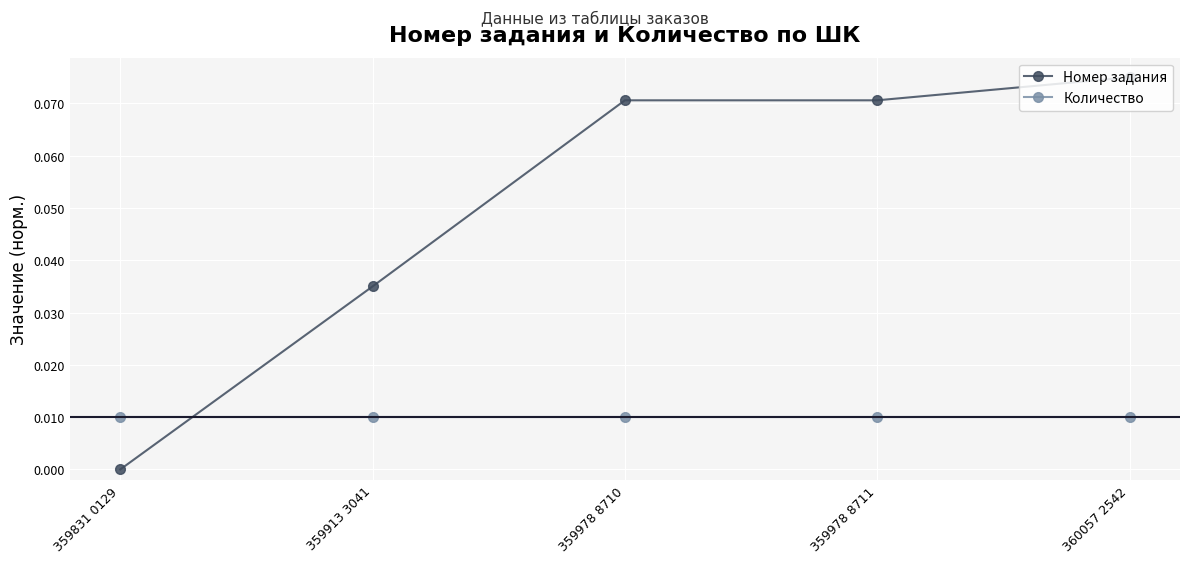

True or false: Количество and Номер задания intersect in this chart.

True